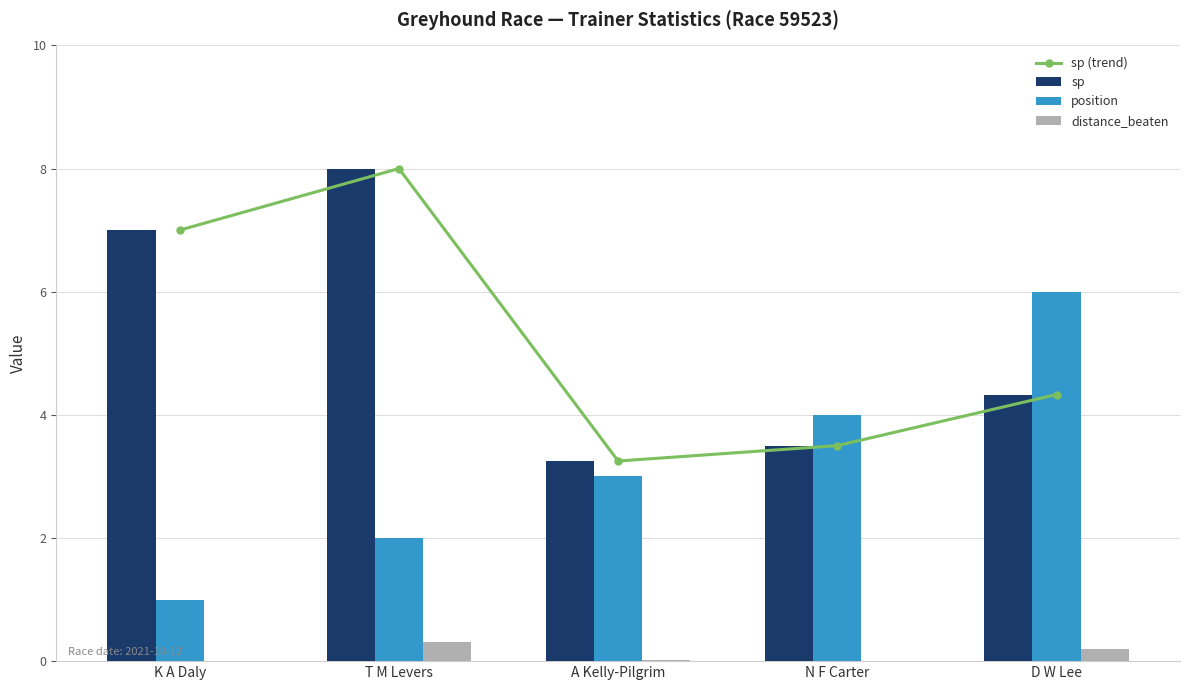

What position from the left is D W Lee?

5